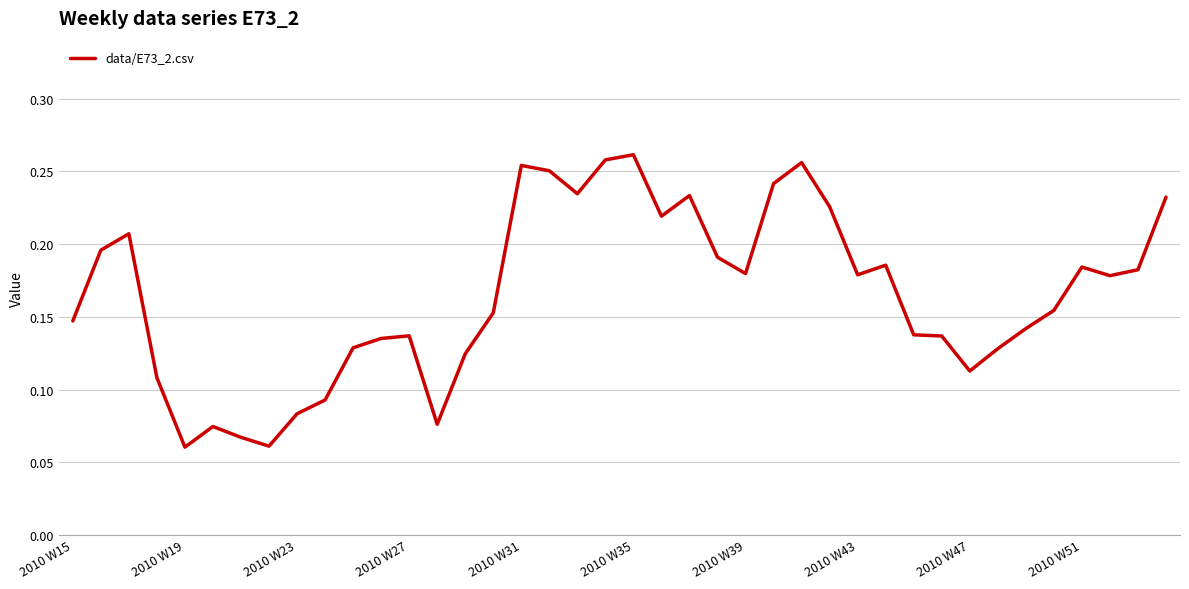

How many lines are shown in the chart?

1